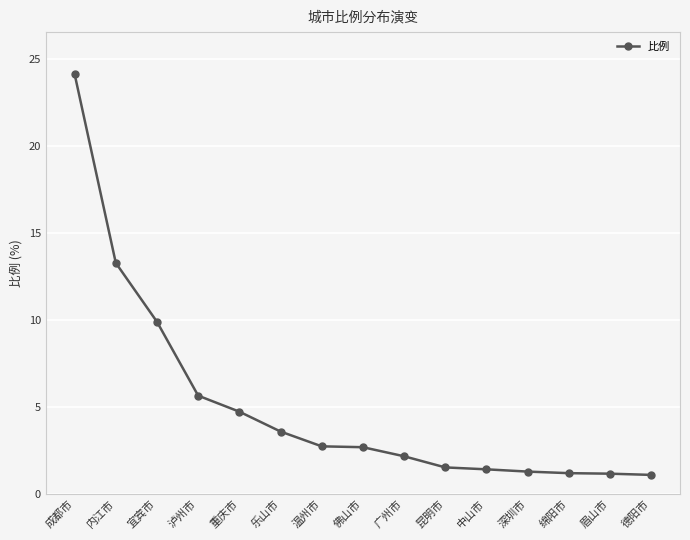

What is the average value?

5.1